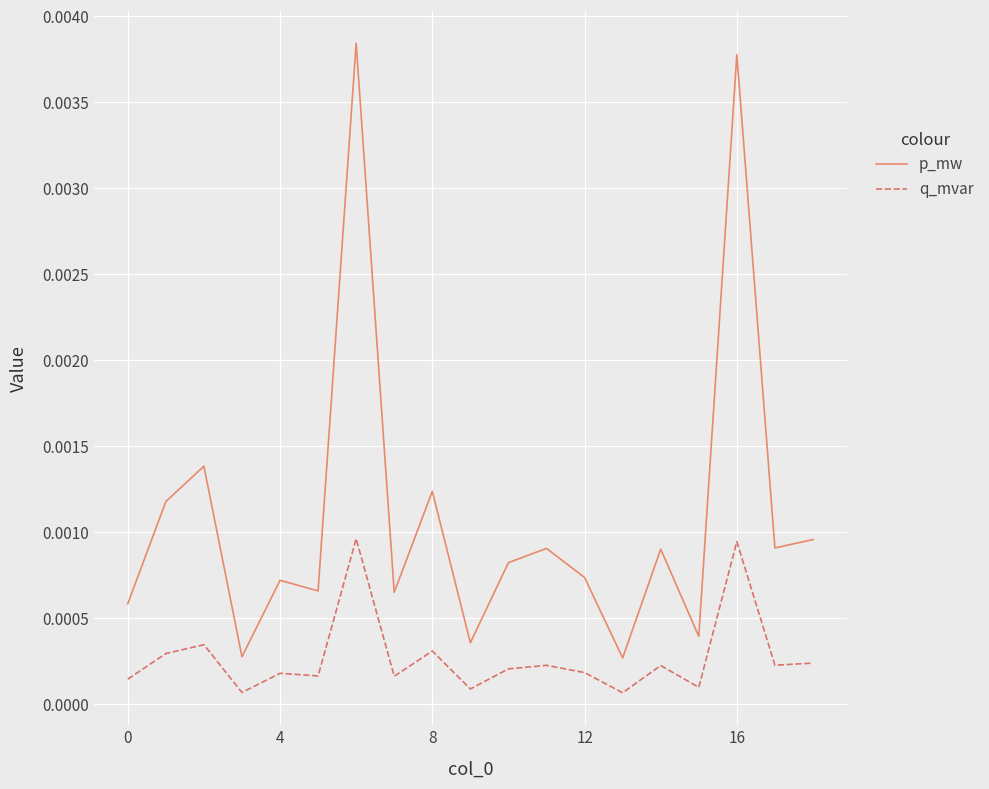

True or false: p_mw and q_mvar intersect in this chart.

False